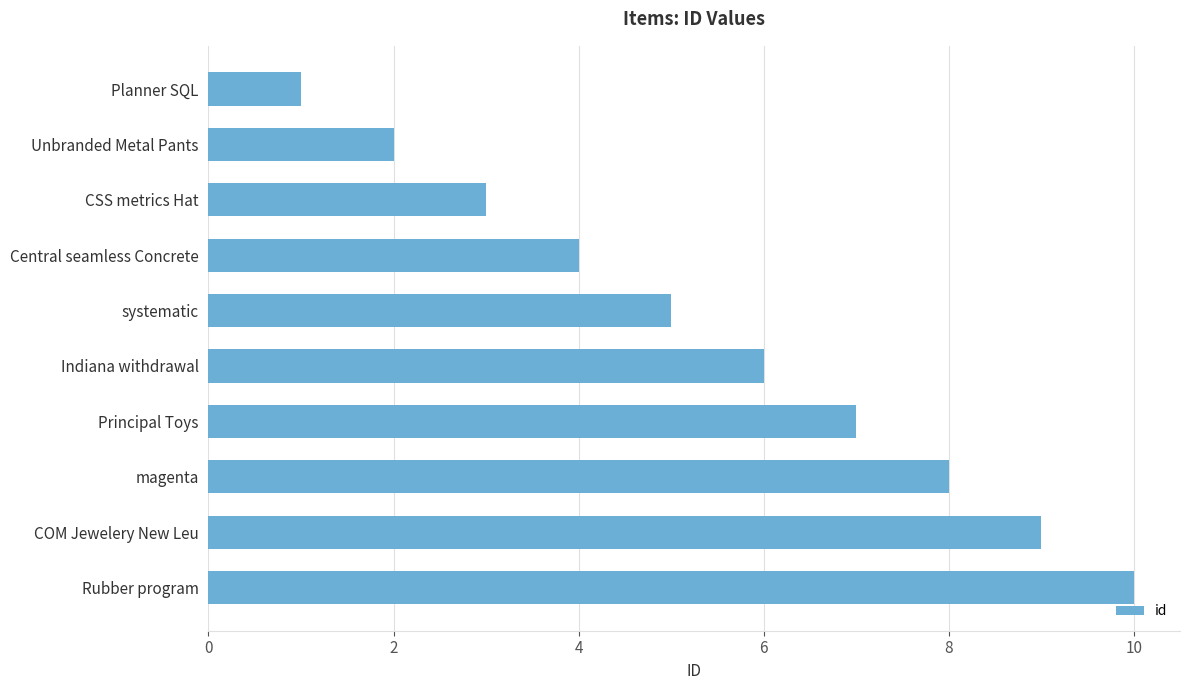

What is the label of the 7th bar from the bottom?

Central seamless Concrete